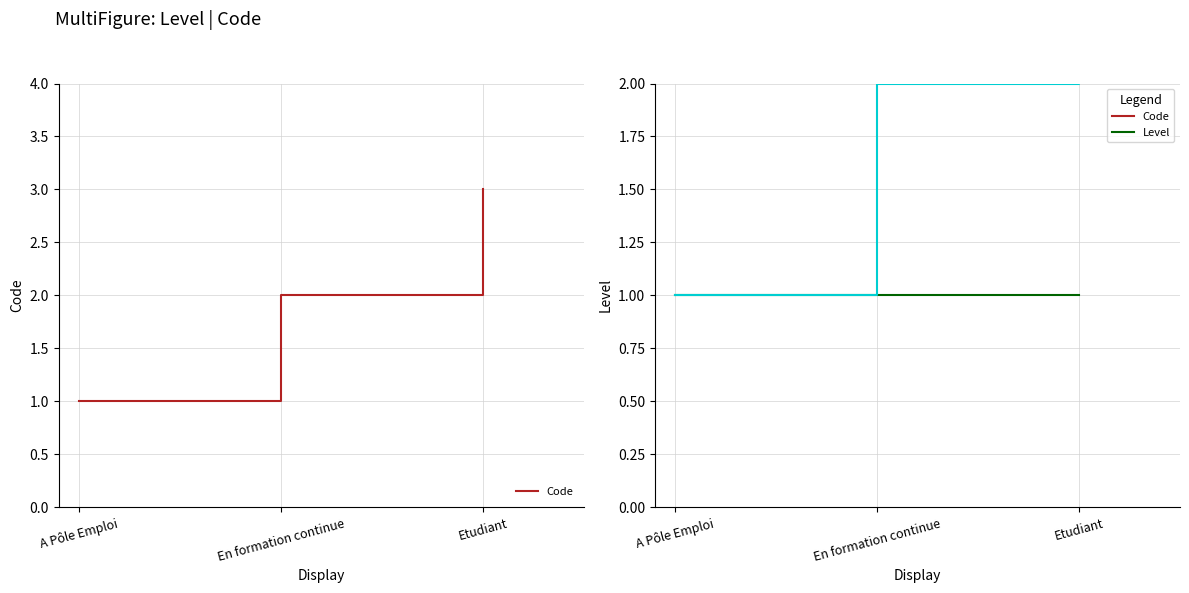

Which series has the largest total across all categories?

Code